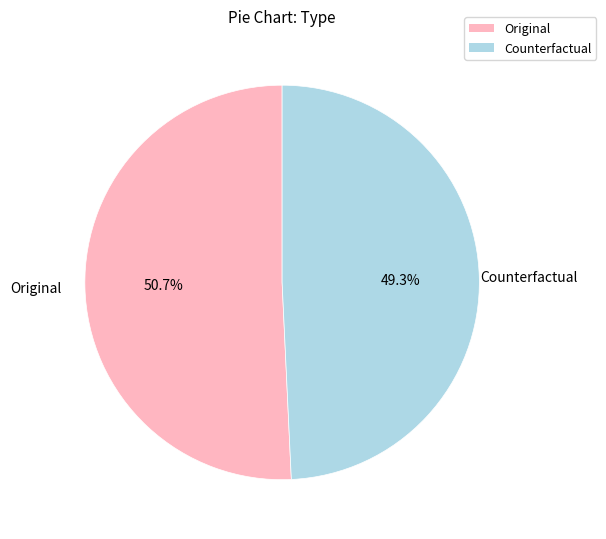

Is the sum of Original and Counterfactual greater than half?

Yes